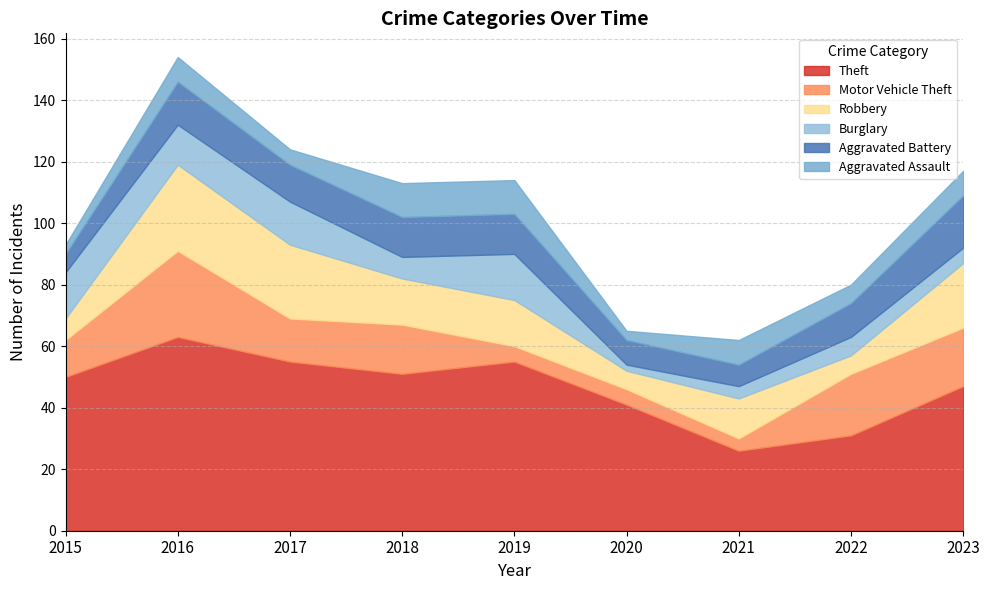

Where is the first local minimum for Aggravated Battery?

2017